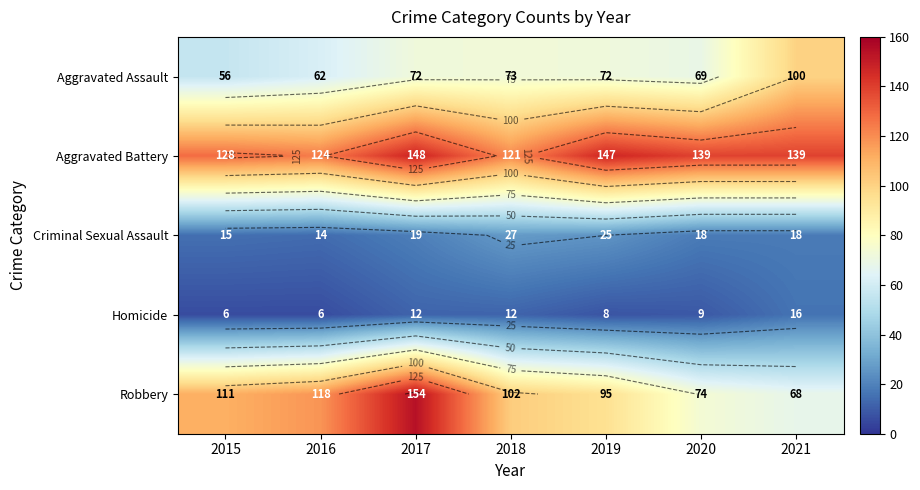

Between 2020 and 2019, which is larger?

2019